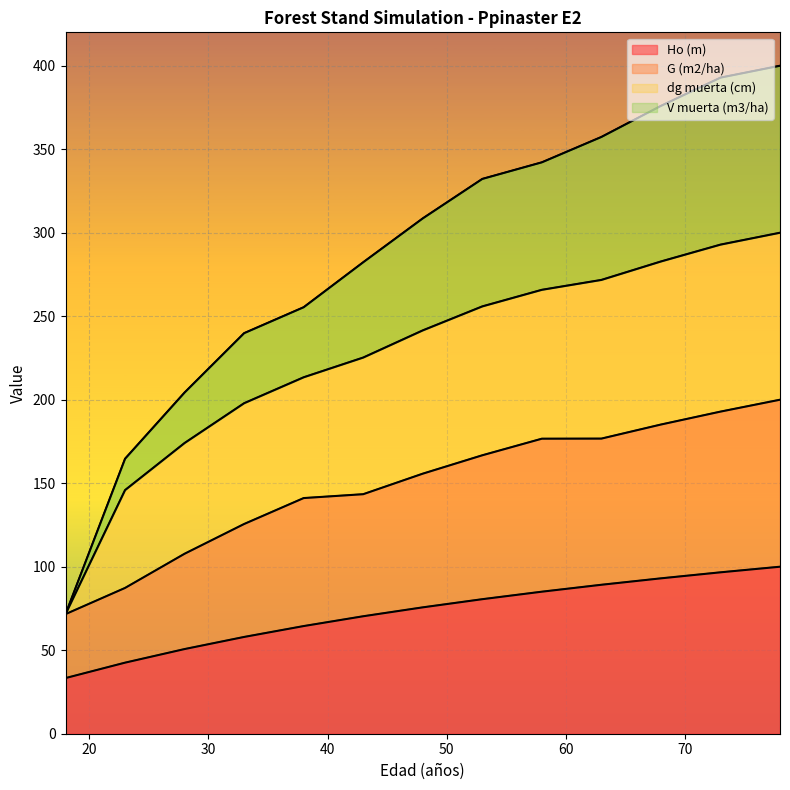

Between 43 and 63, which is larger?

63